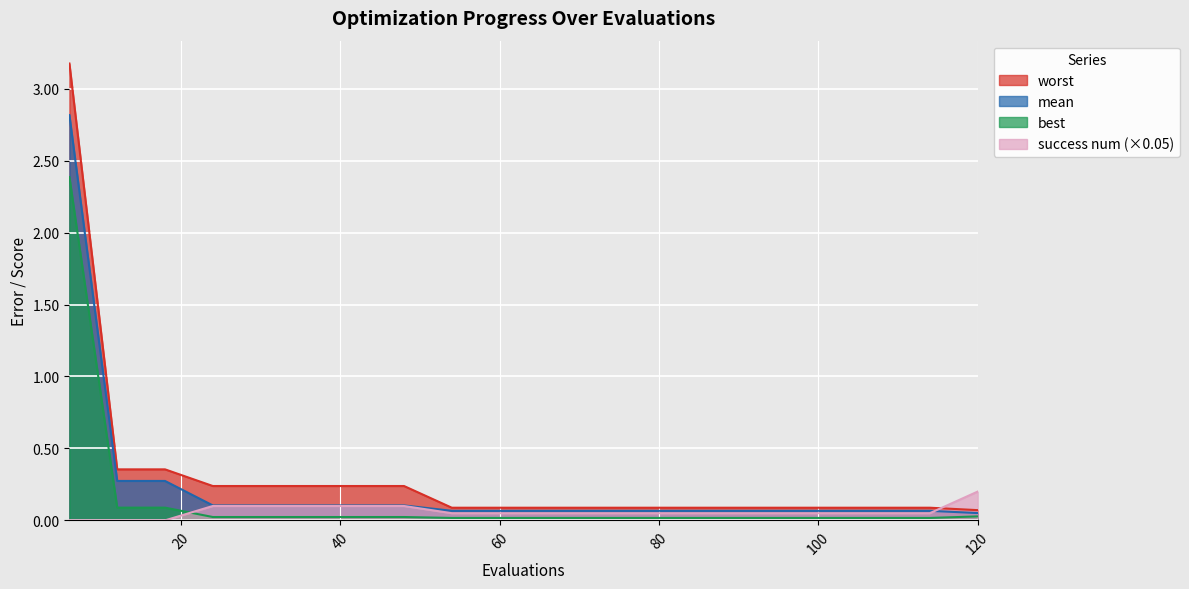

What are all the series names shown in the legend?

worst, mean, best, success num (×0.05)